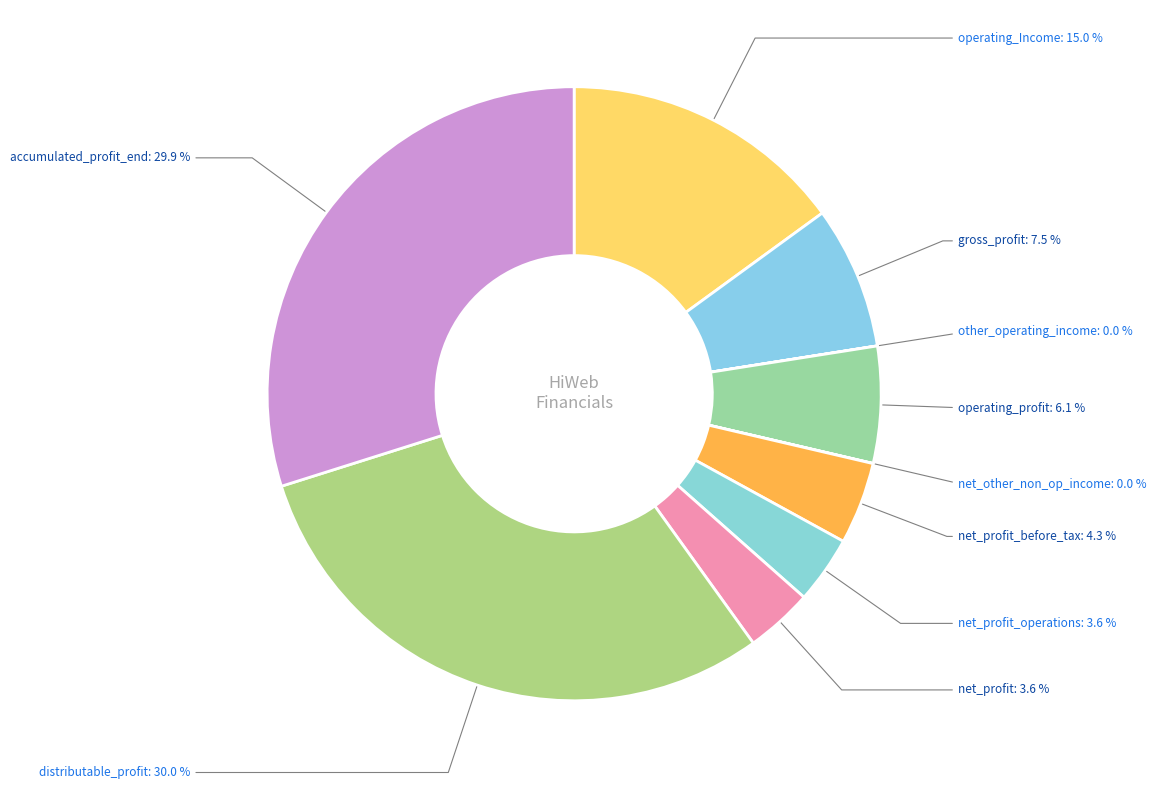

What percentage is NOT represented by net_profit?

96.4%